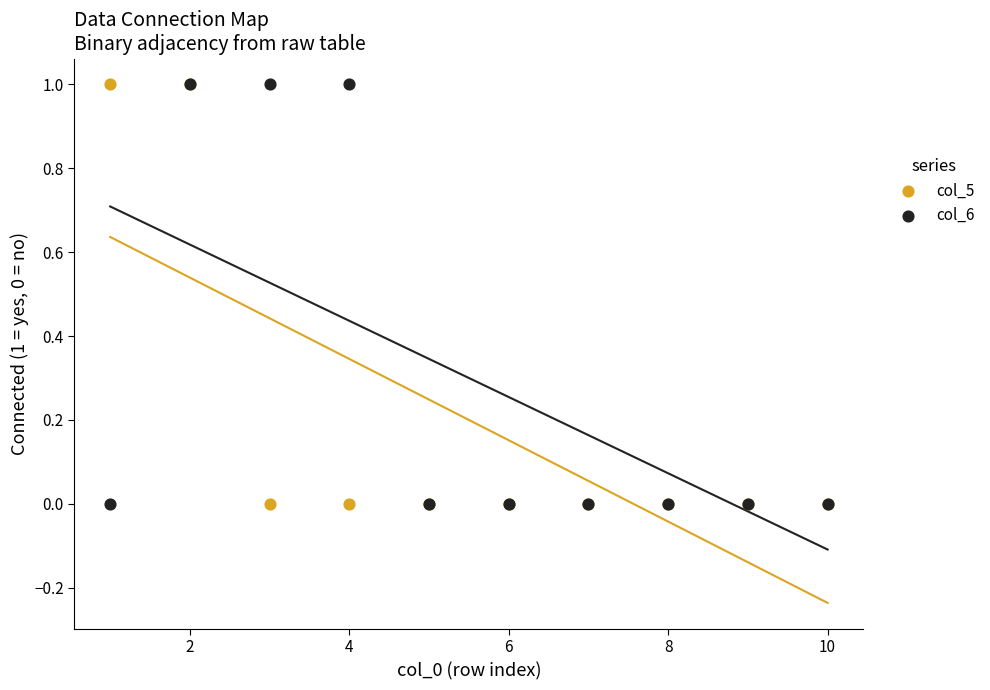

What are all the series names shown in the legend?

col_5, col_6